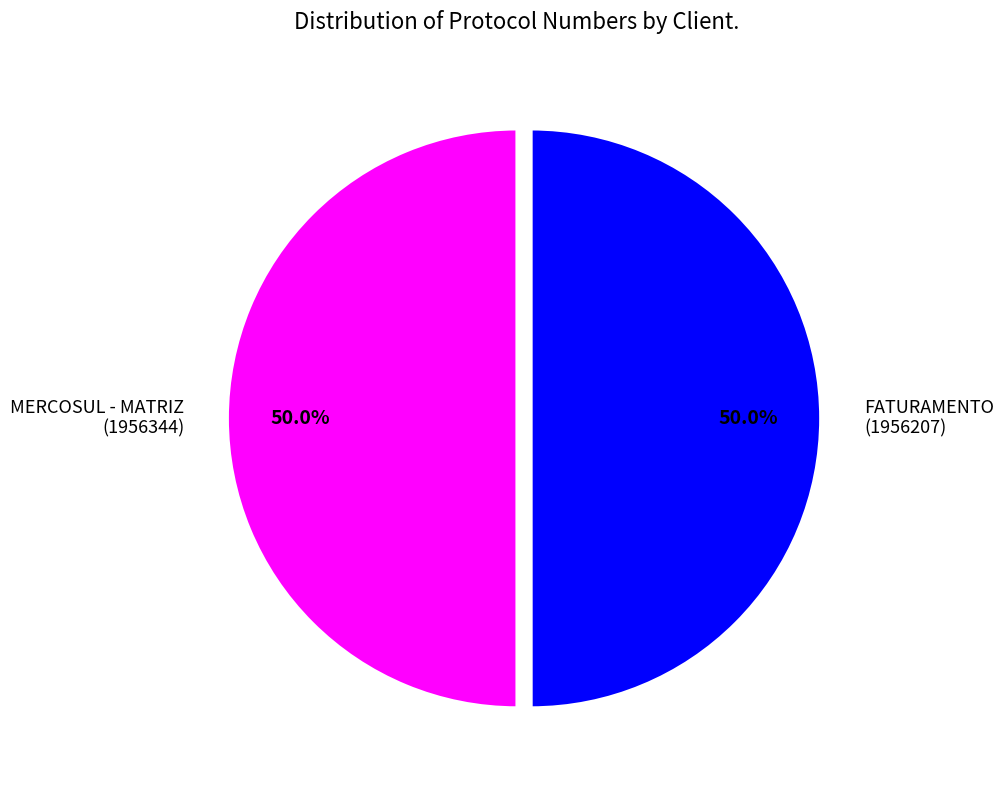

Combined, what portion of the pie is FATURAMENTO and MERCOSUL - MATRIZ?

100.0%